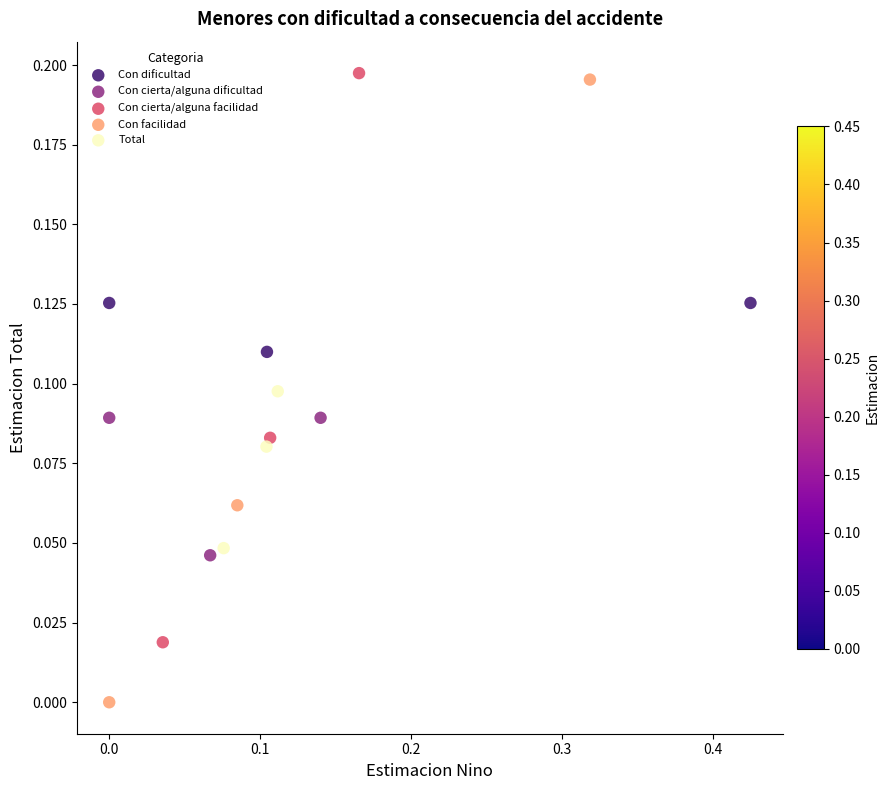

Which series contains the lowest Y value?

Con facilidad